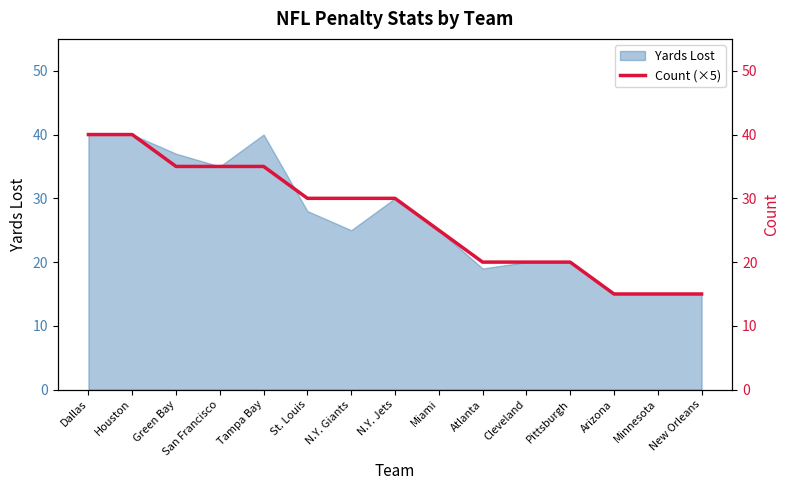

What is the sum of all values?

405